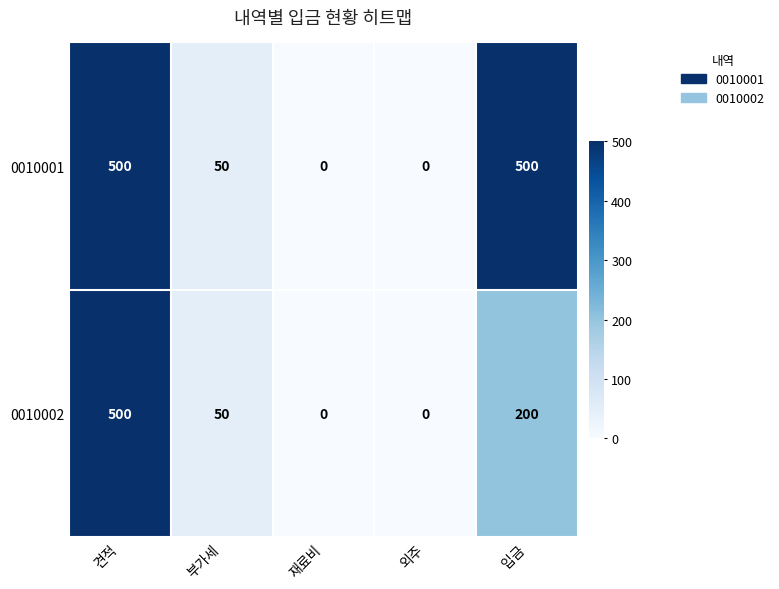

What is the average value of the 0010001 series?

210